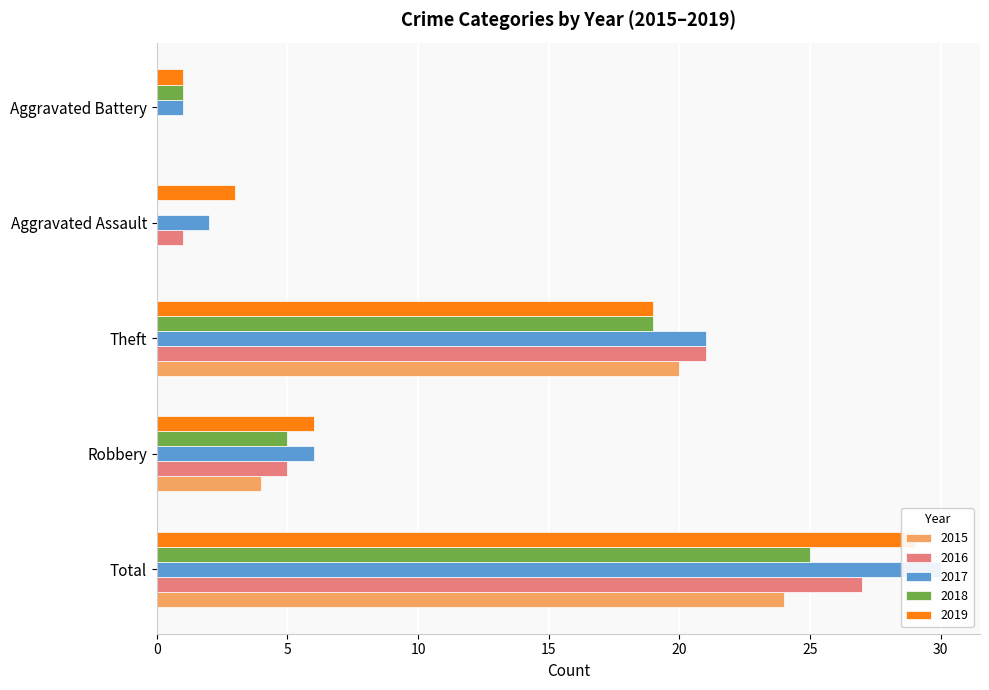

Reading left to right, extract all data points from this chart.

2015: 24	4	20	0	0
2016: 27	5	21	1	0
2017: 30	6	21	2	1
2018: 25	5	19	0	1
2019: 29	6	19	3	1